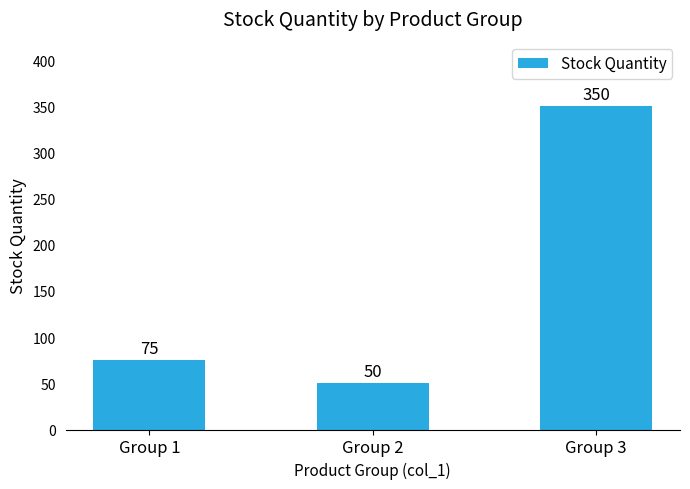

At which category does the chart reach its minimum across all series?

Group 2